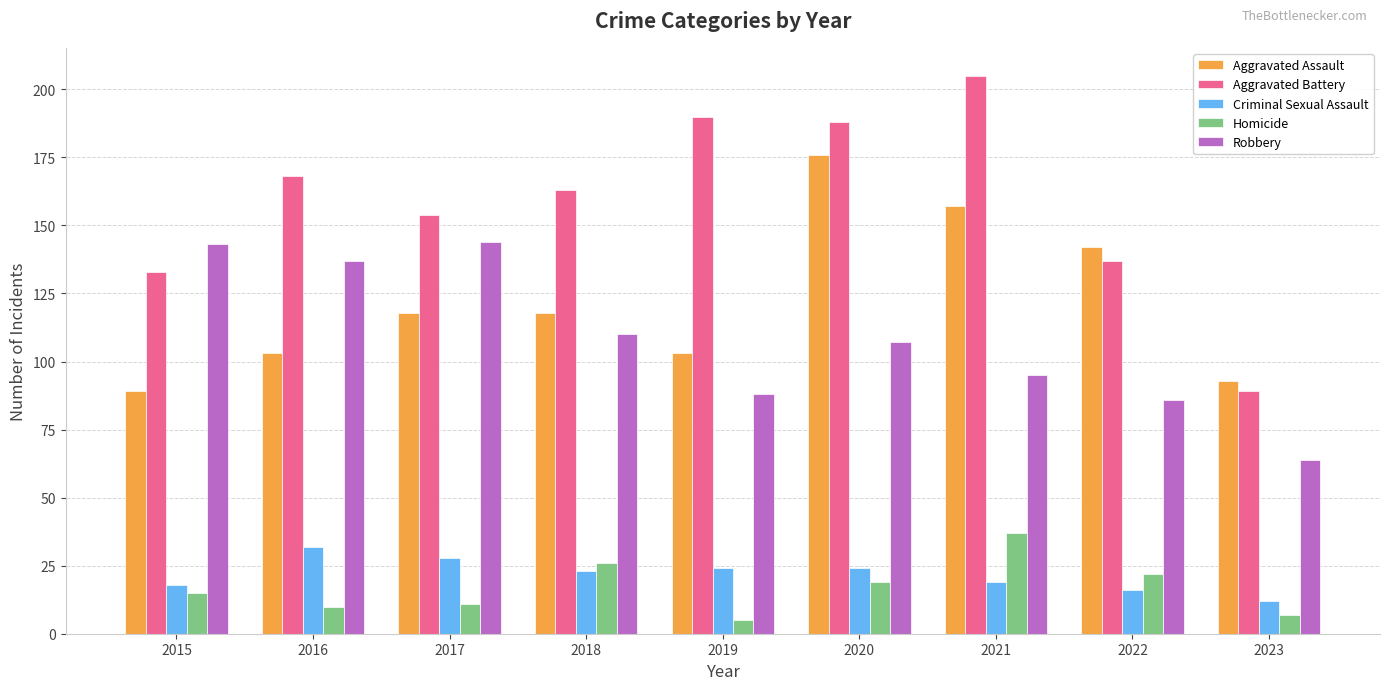

Which series changed the most between 2019 and 2020?

Aggravated Assault